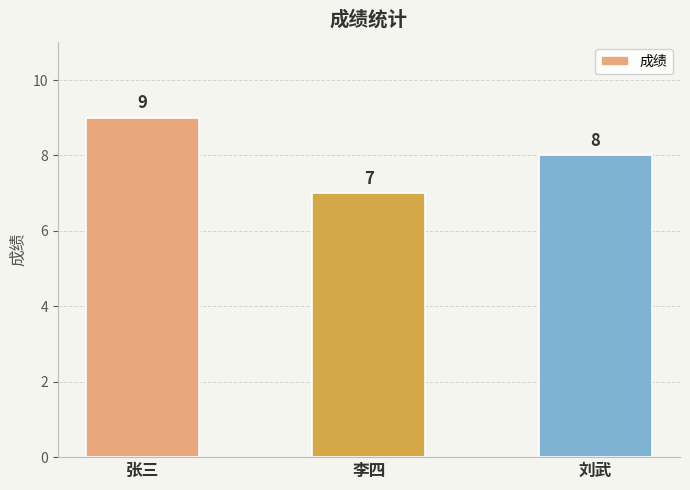

What position from the right is 刘武?

1